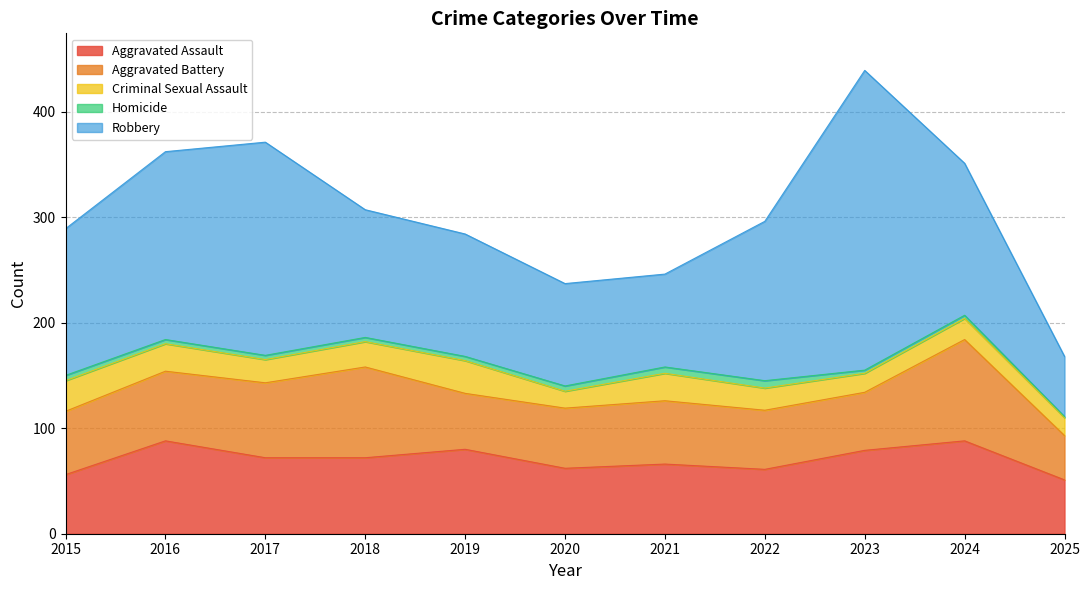

The Robbery series shows 308 at 2016. True or false?

False